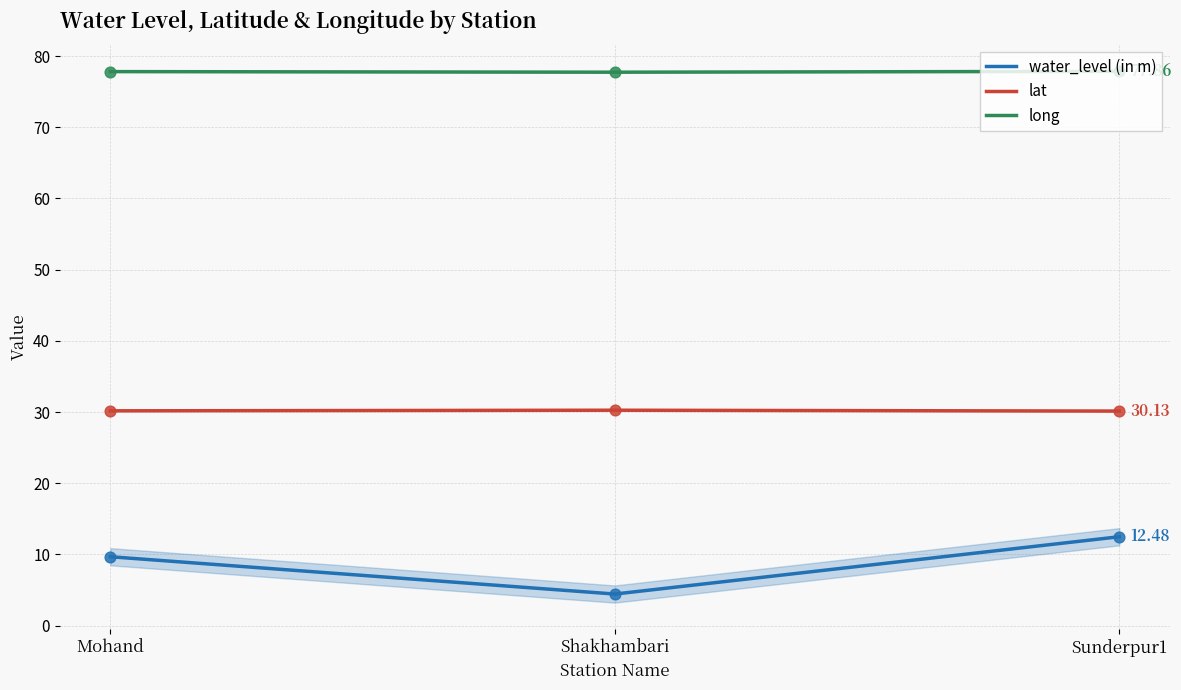

Which series has the widest spread of Y values?

water_level (in m)